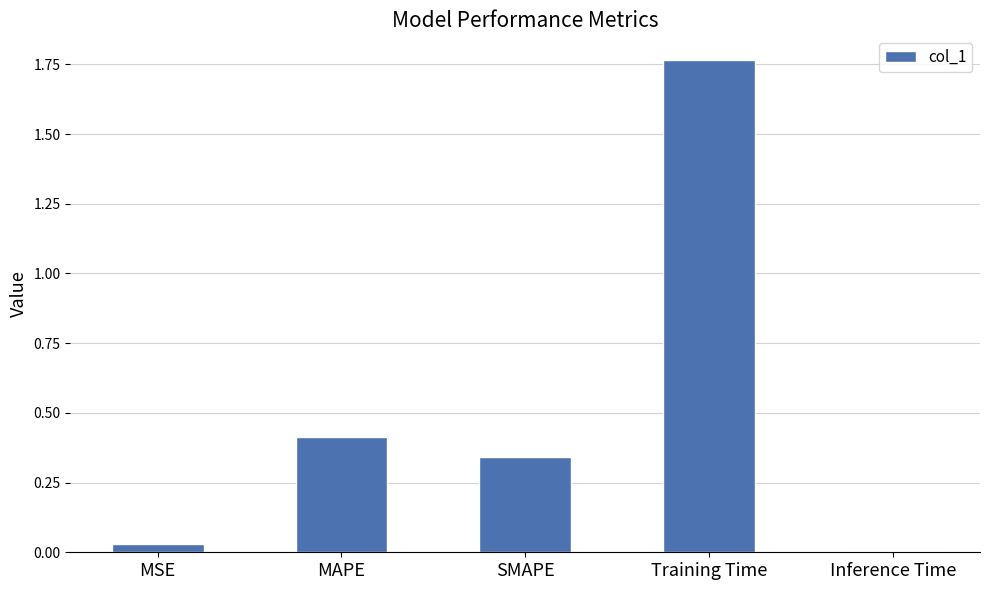

What is the sum of all values?

2.6